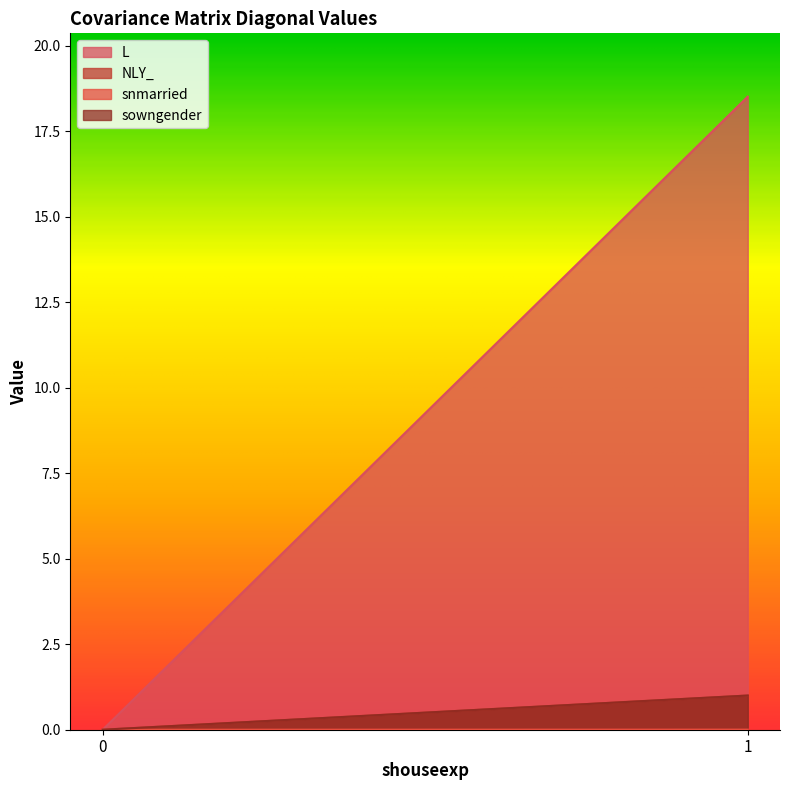

The value of sowngender at 0 is -0.6. True or false?

False